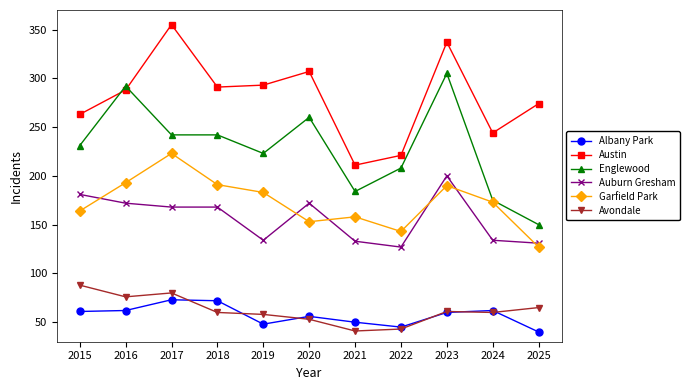

Between 2017 and 2021, which series saw the biggest shift?

Austin